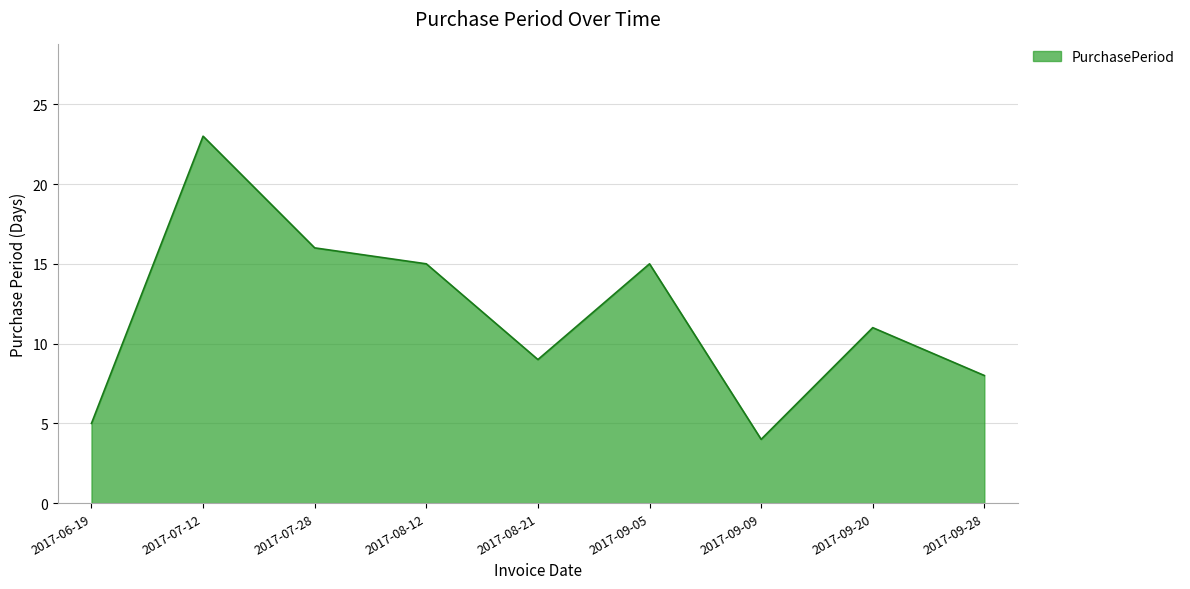

True or false: there are more than 1 points higher than both neighbors.

True